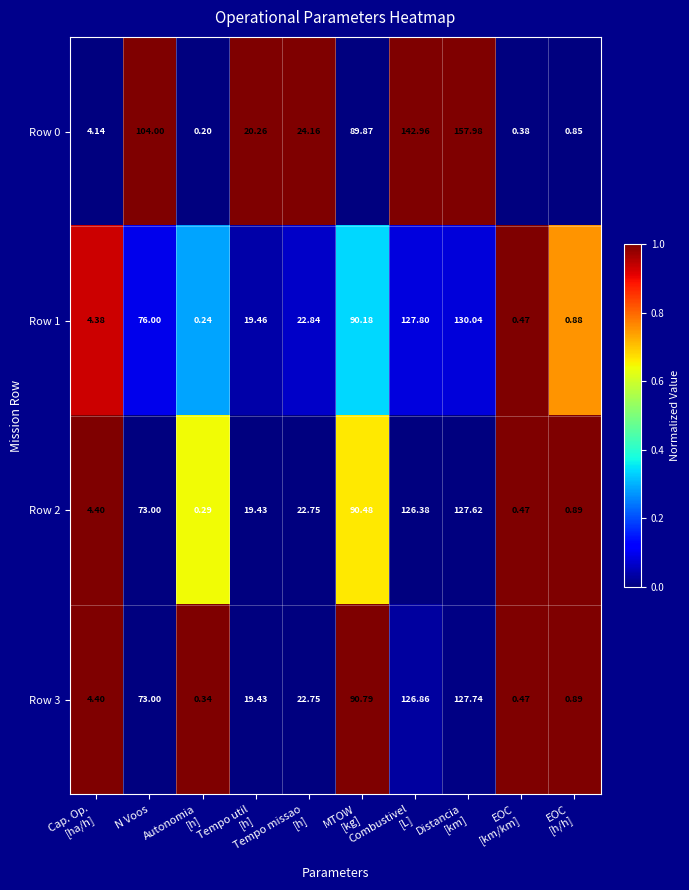

Between Combustivel
[L] and MTOW
[kg], which is larger?

Combustivel
[L]